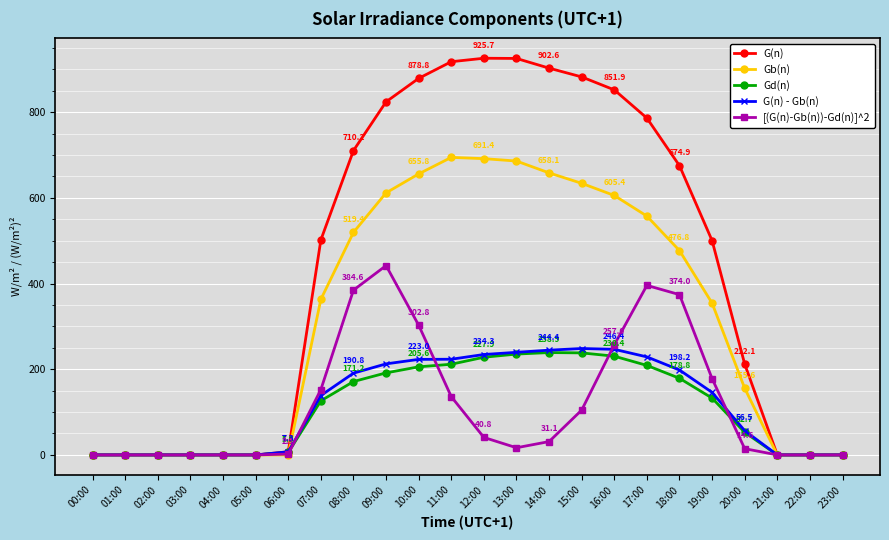

Does the chart have visible grid lines?

Yes